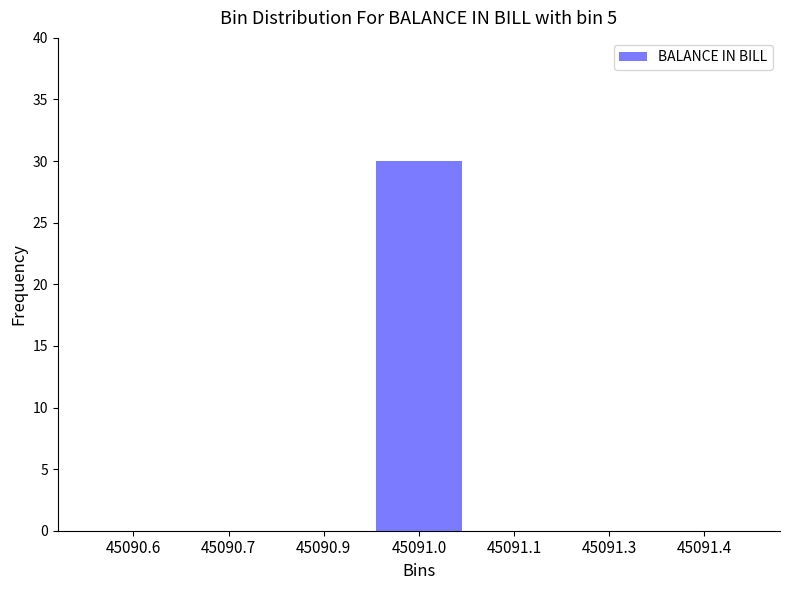

Reading left to right, extract all data points from this chart.

45090.6=0	45090.7=0	45090.9=0	45091.0=30	45091.1=0	45091.3=0	45091.4=0